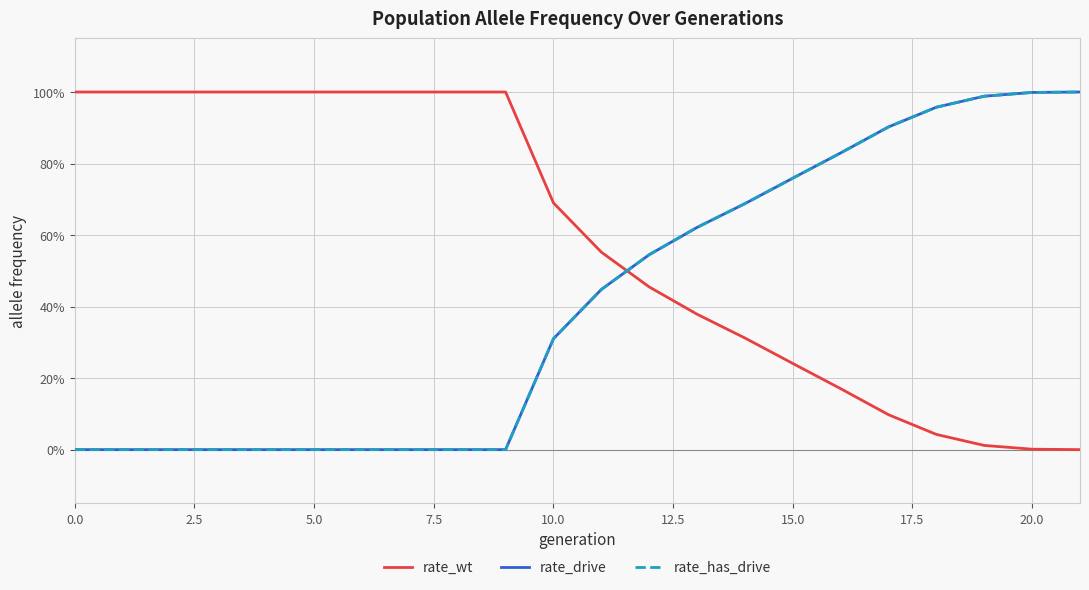

What is the label of the 3rd point from the right?

19